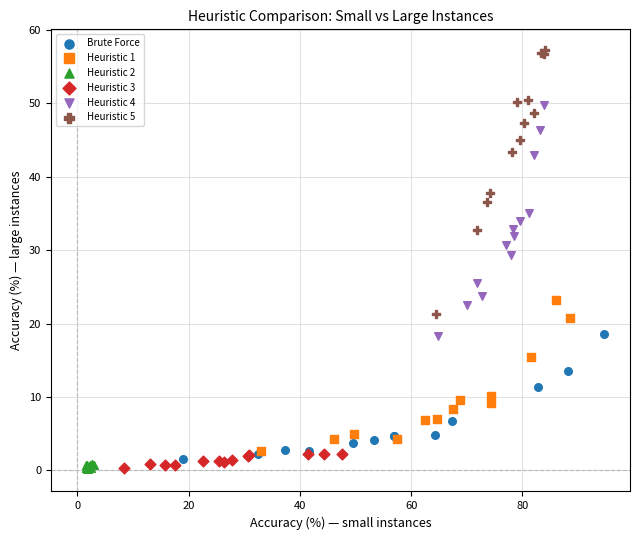

Which series has the largest Y range (max minus min)?

Heuristic 5